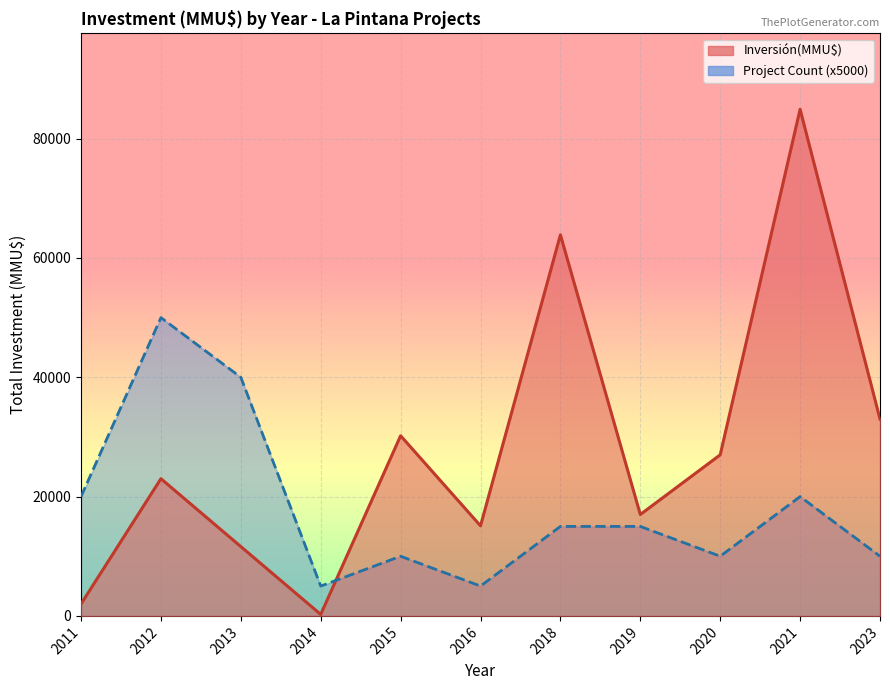

At which category does the chart reach its peak across all series?

2021